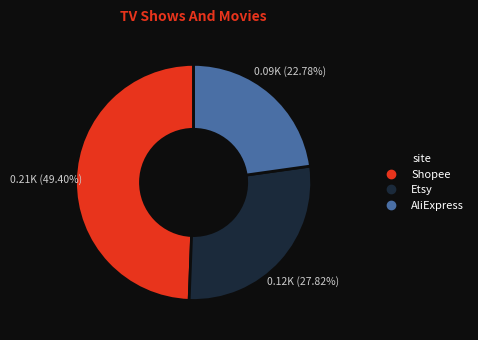

Do Shopee and AliExpress together represent more than half of the pie?

Yes